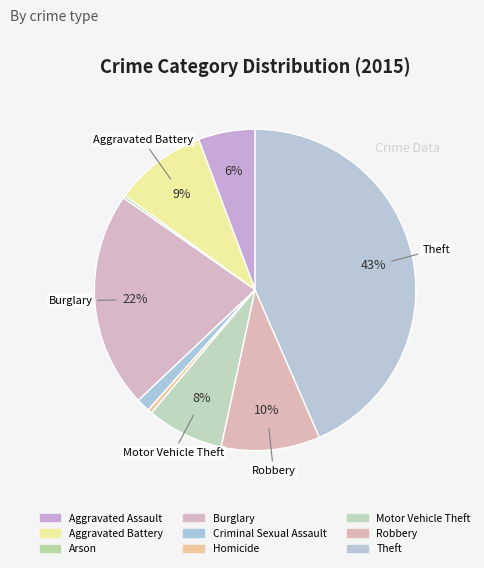

Does Aggravated Battery account for over 50% of the chart?

No